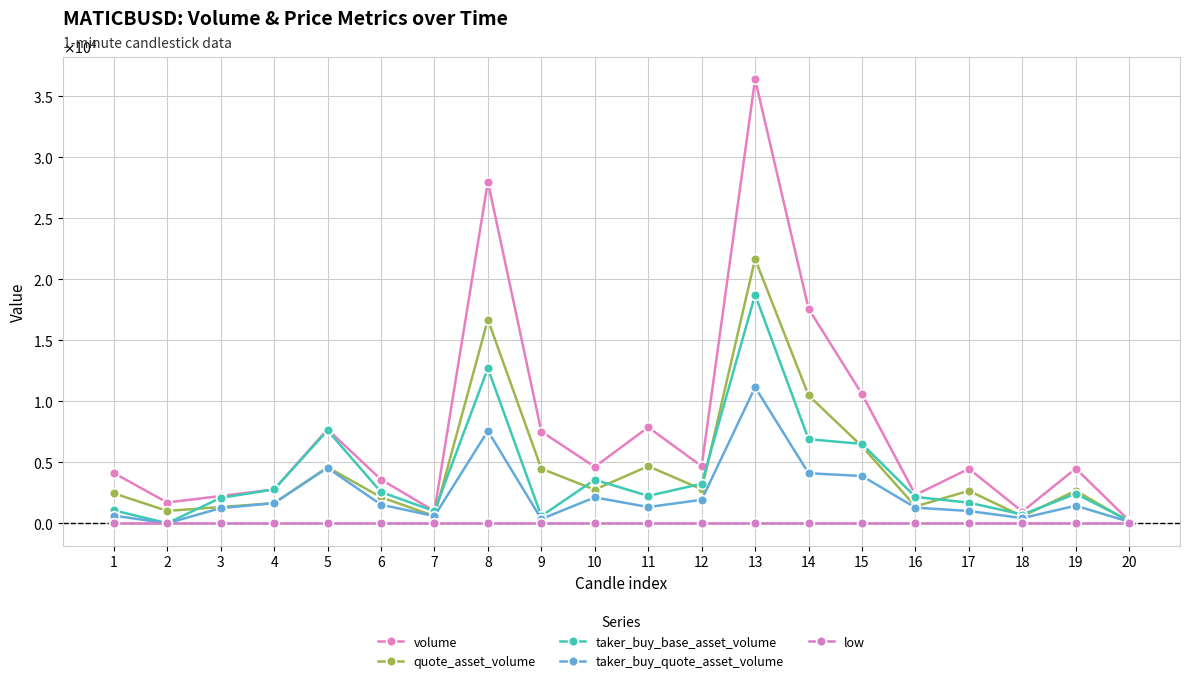

What is the difference between the second highest and second lowest values in the taker_buy_quote_asset_volume series?

7450.9